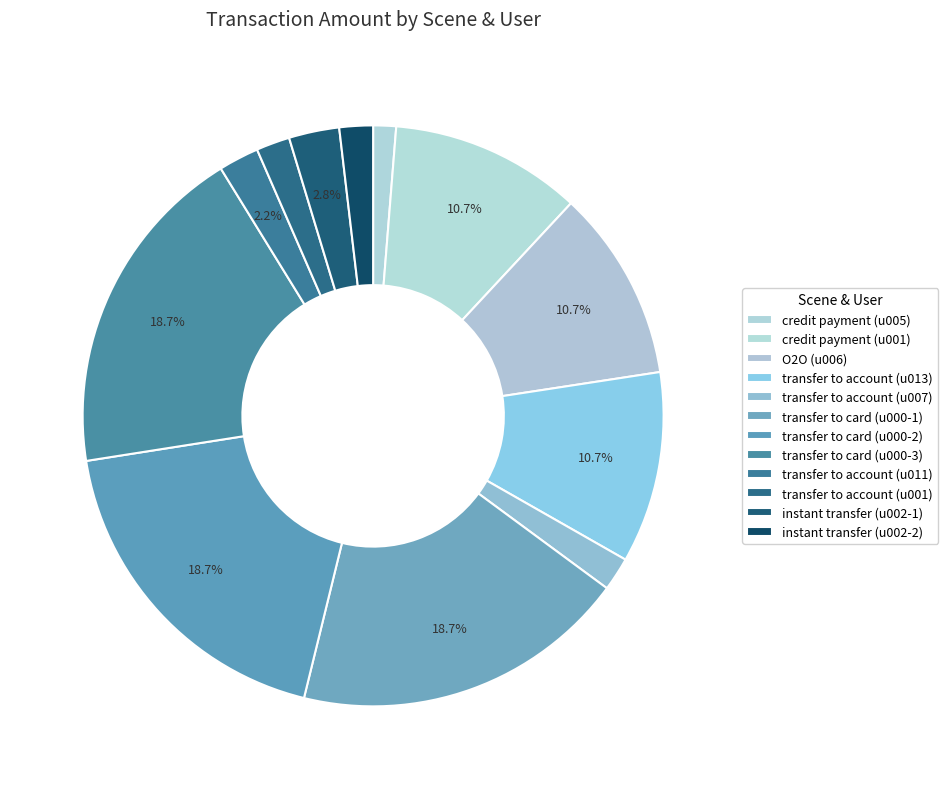

How many segments does this pie chart have?

12